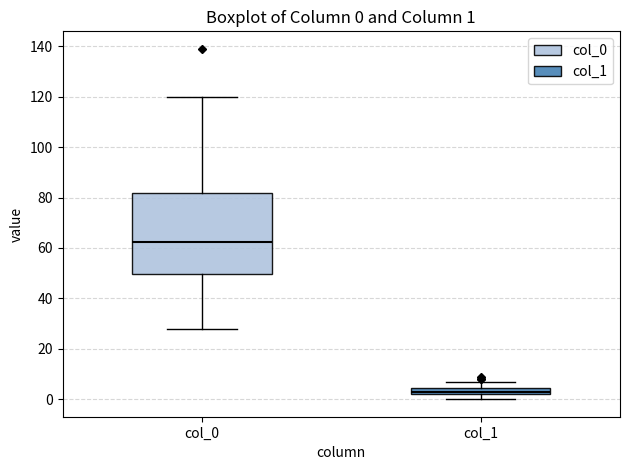

Which box has the lowest median line?

col_1